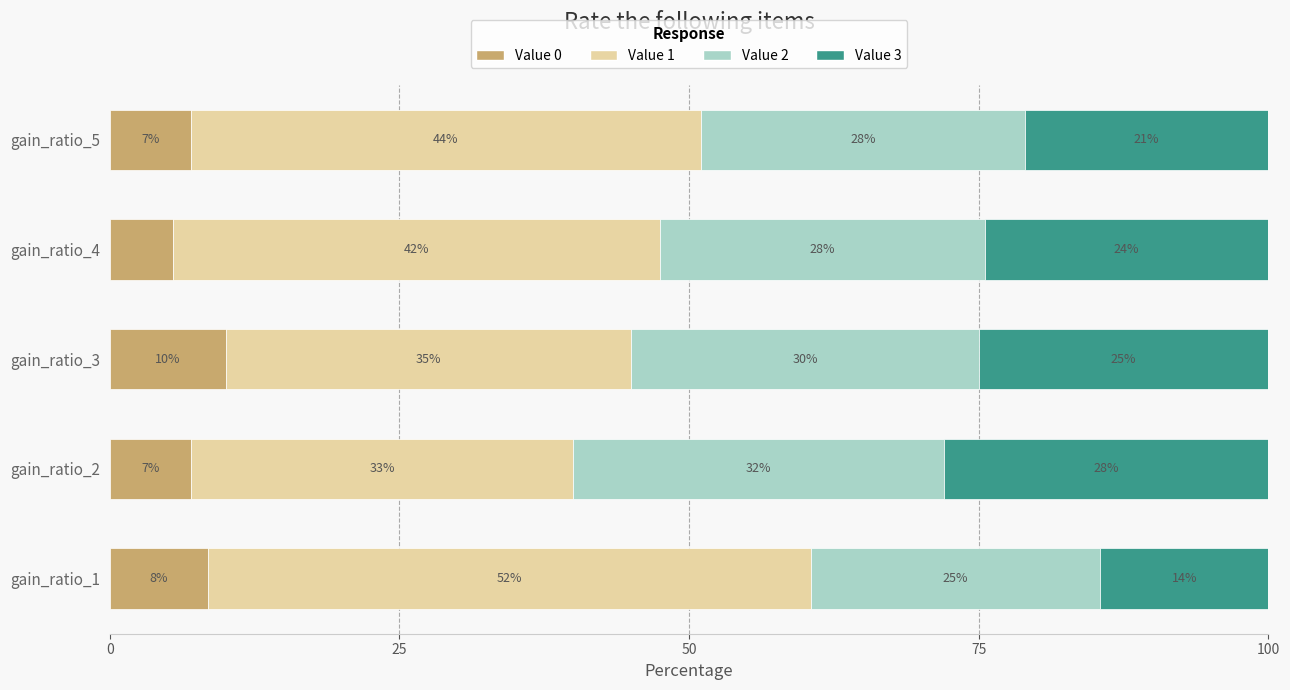

What is the sum of all Value 0 values?

38.0